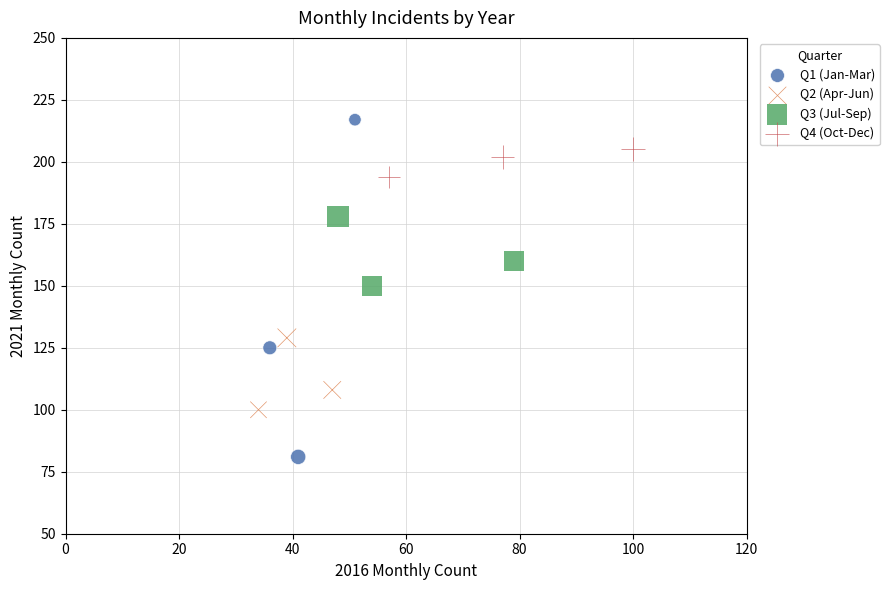

Which series reaches the minimum Y coordinate?

Q1 (Jan-Mar)